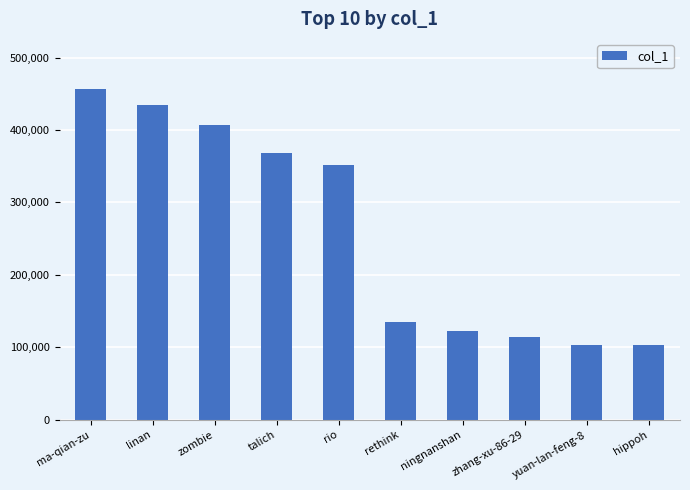

What is the sum of the values at rio and linan?

786195